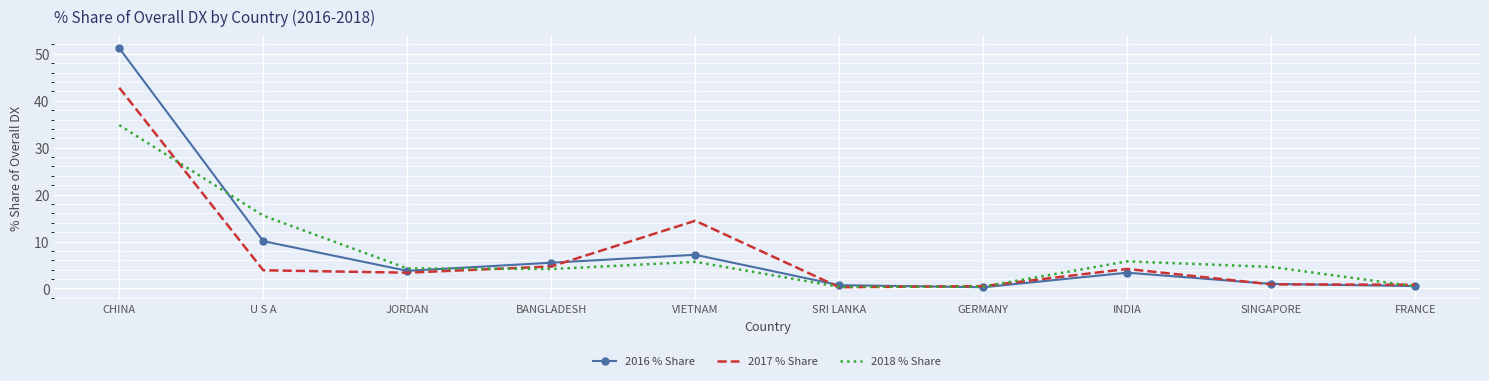

True or false: 2016 % Share and 2018 % Share intersect in this chart.

True